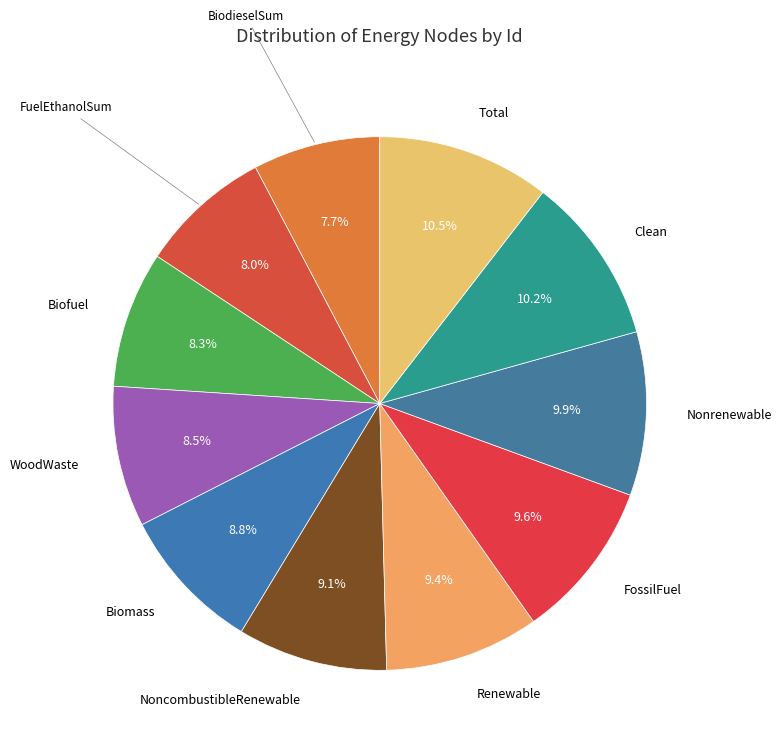

Count the number of slices in the pie.

11